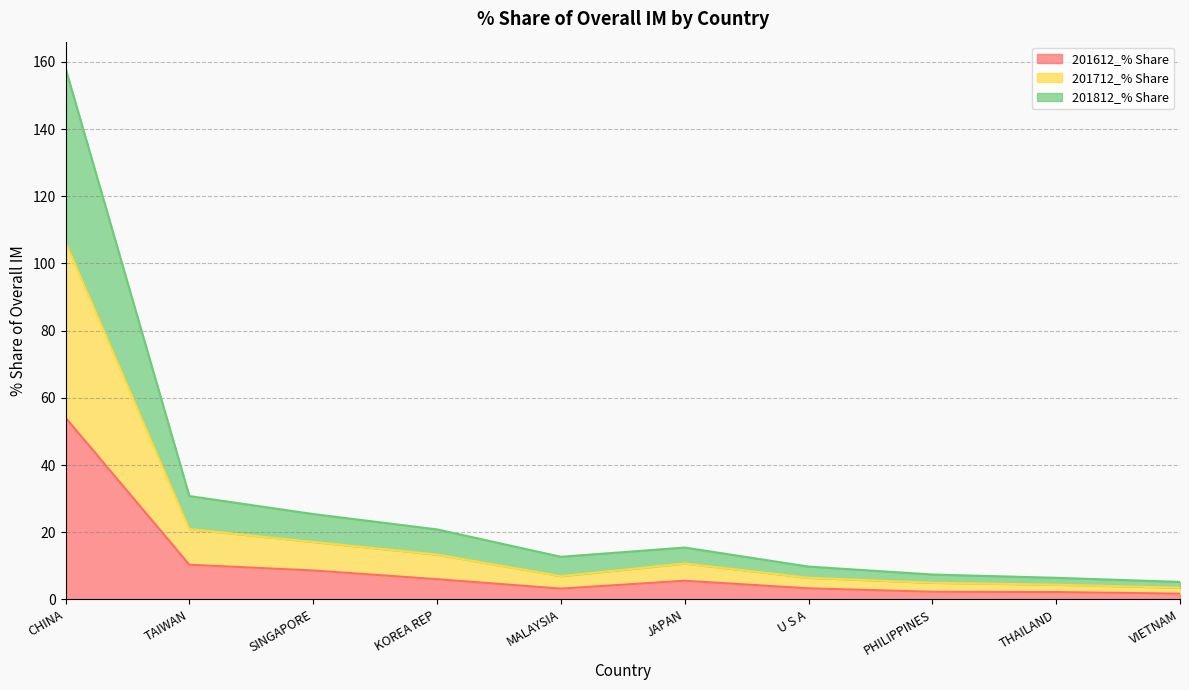

What is the maximum value shown in the chart?

158.1